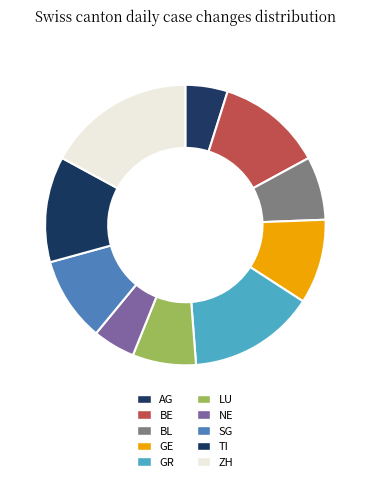

To the nearest percent, what is the average slice percentage?

10%